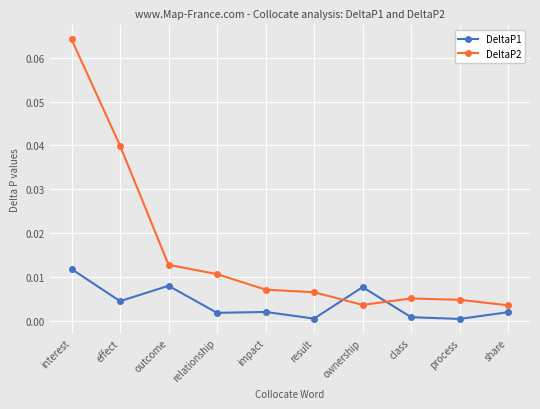

What position from the left is share?

10